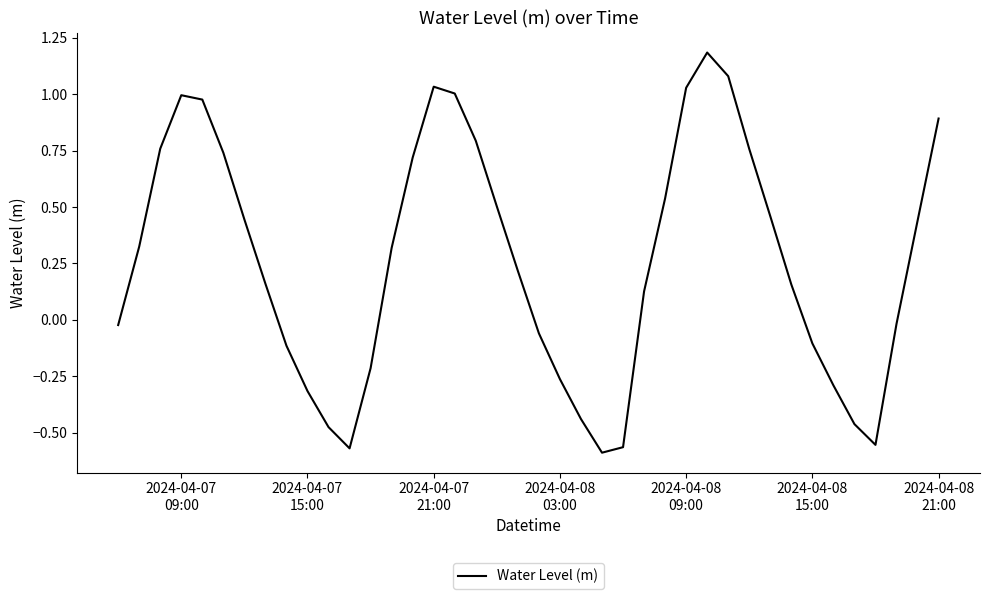

What is the maximum value shown in the chart?

1.2